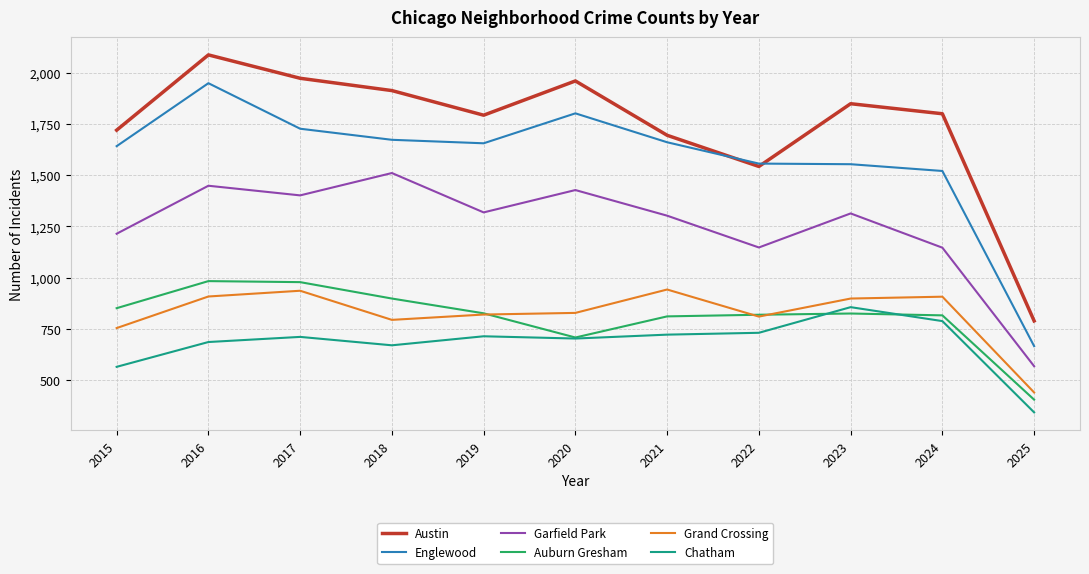

True or false: Chatham and Grand Crossing cross at least once.

False